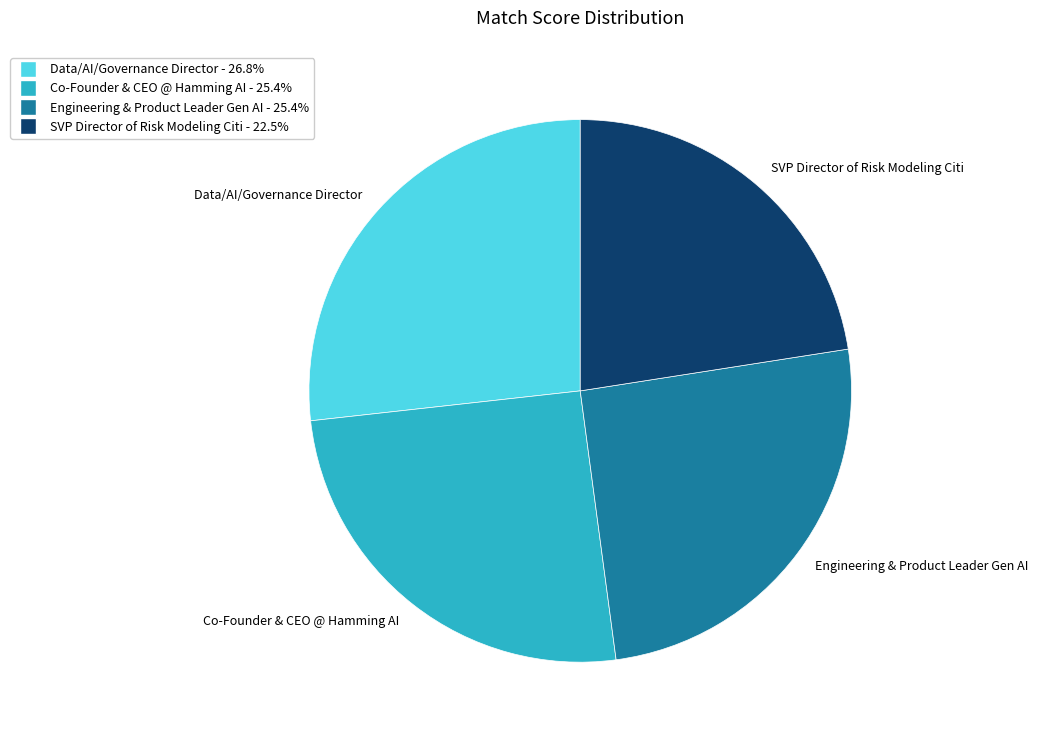

How many slices are in this pie chart?

4